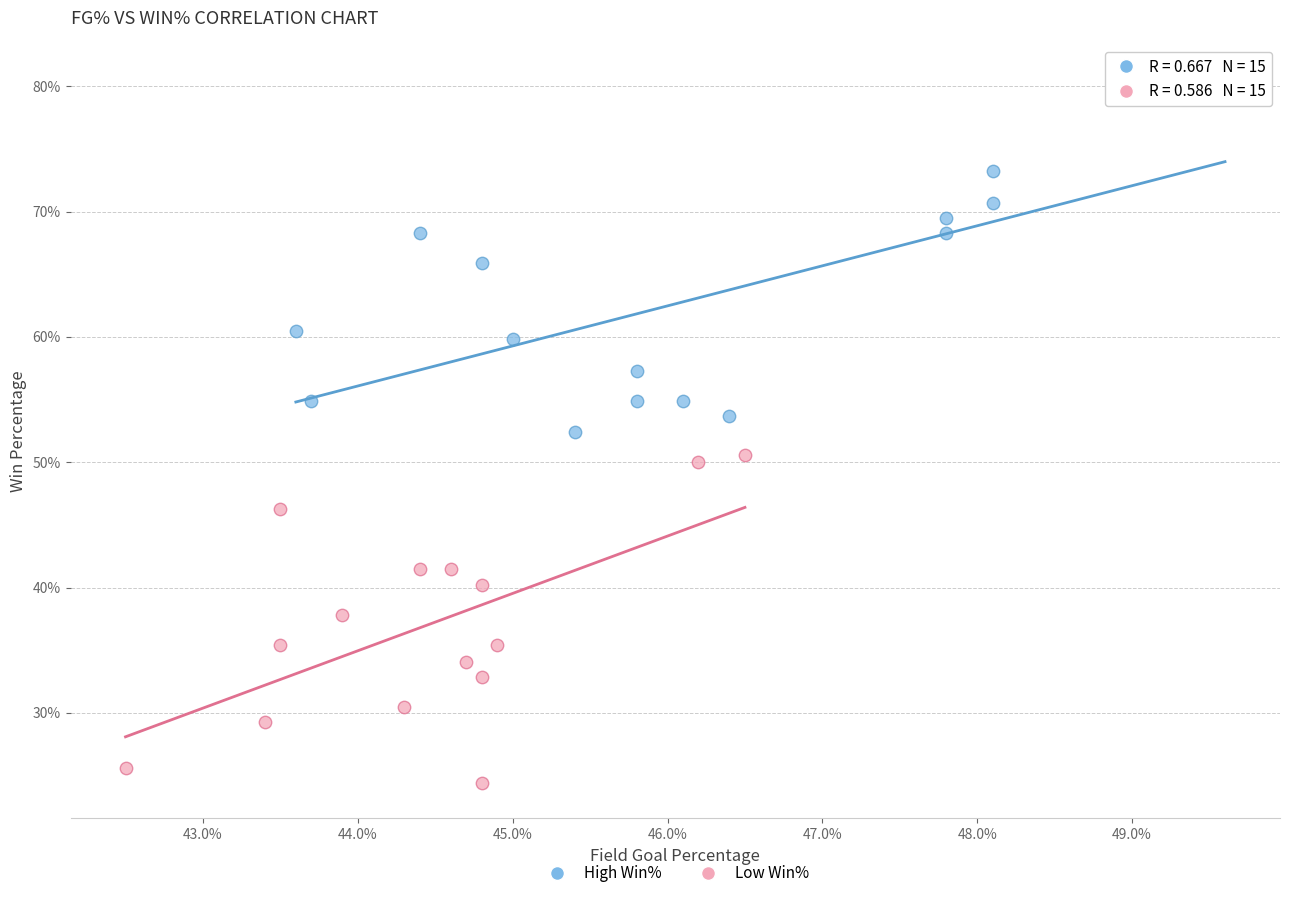

What are all the series names shown in the legend?

High Win%, Low Win%